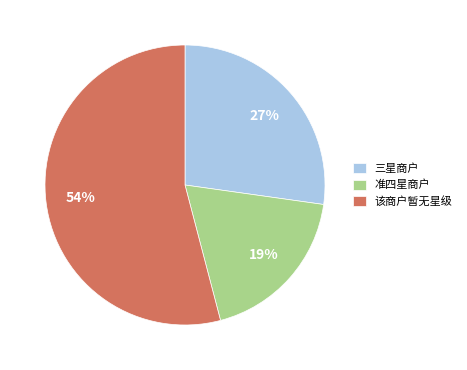

Count the number of slices in the pie.

3